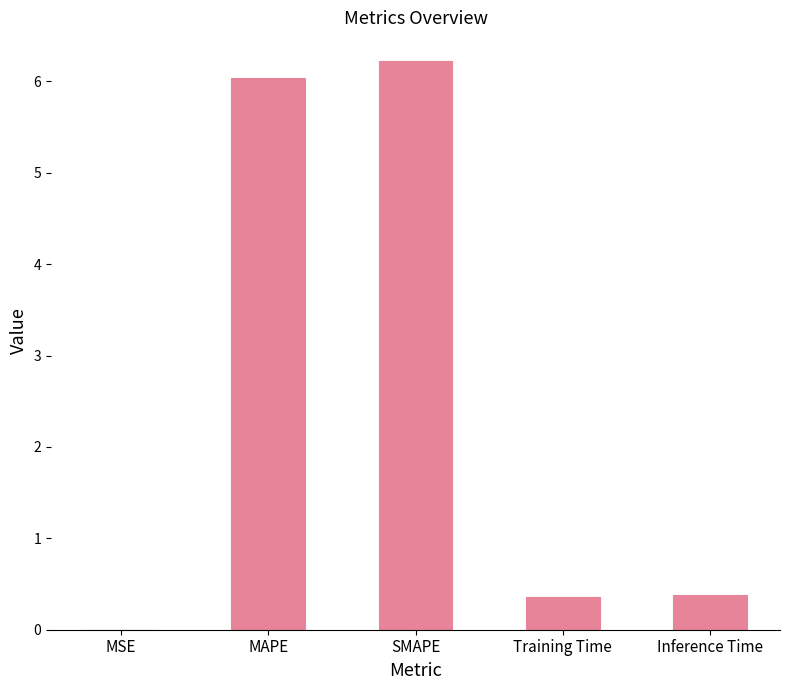

What is the sum of all values?

13.0